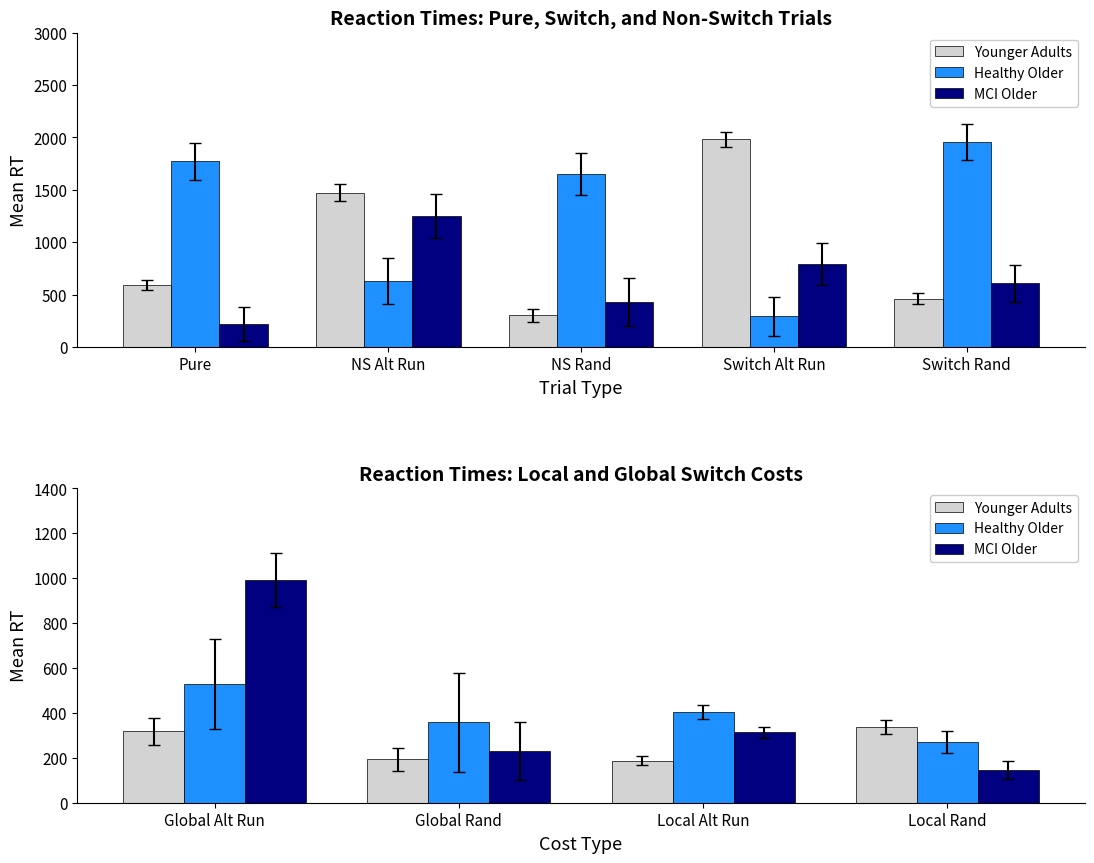

How many bars are there in each group?

3